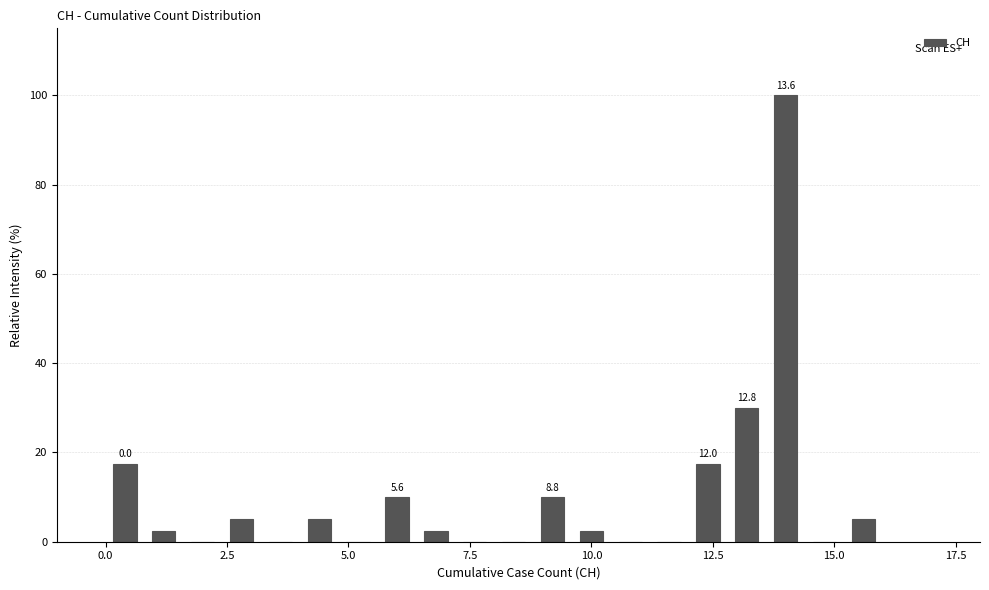

Around what value on the x-axis is the tallest bar? Give the approximate position of its centre, as read against the axis.

14.0